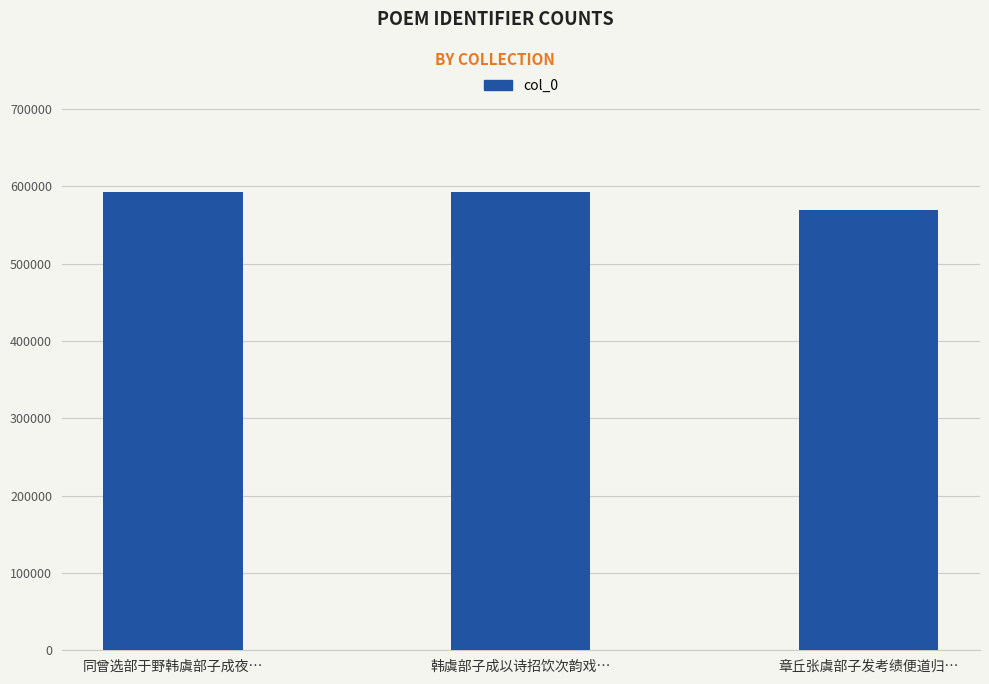

What is the difference between the maximum and second lowest values?

154